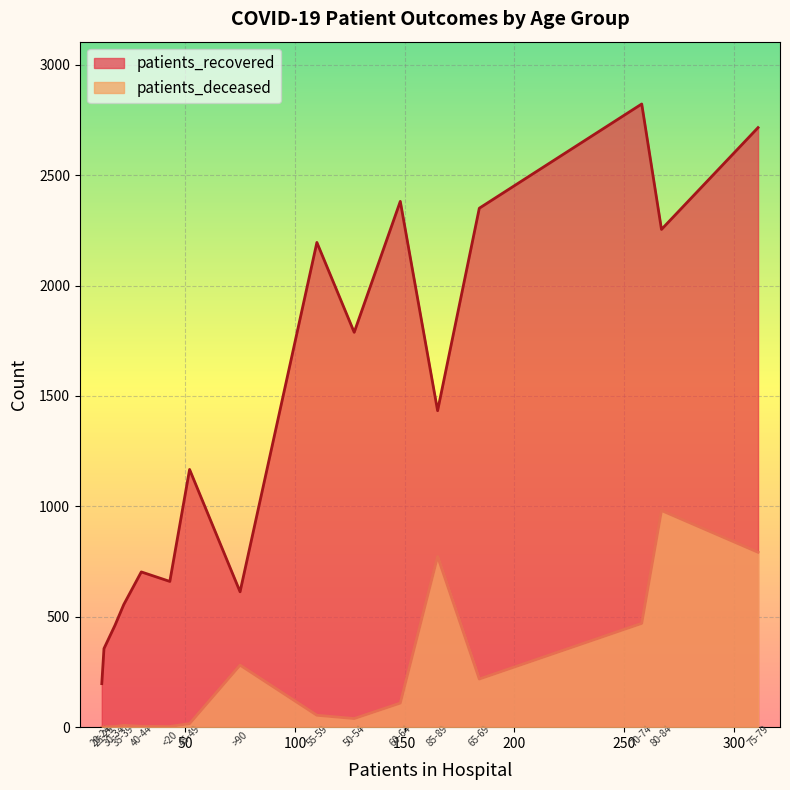

Which series has the widest spread of values?

patients_recovered